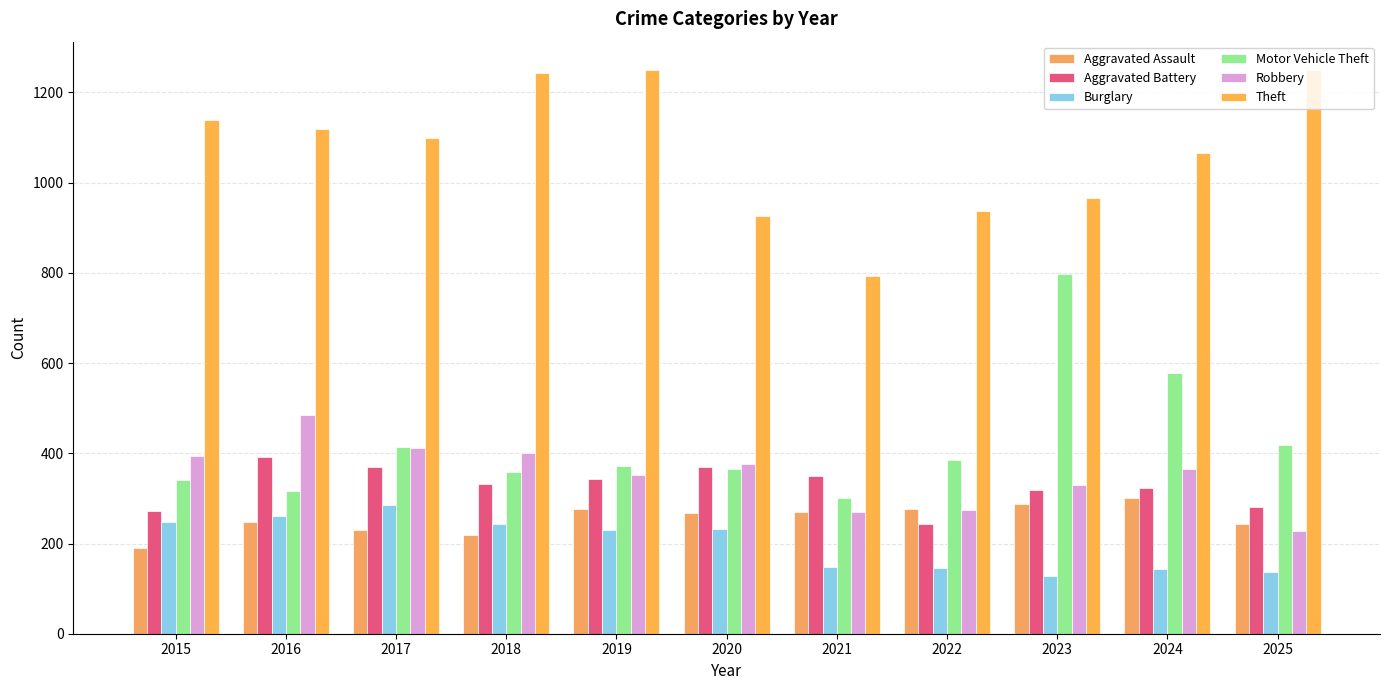

Rank the series by their maximum value, from highest to lowest.

Theft, Motor Vehicle Theft, Robbery, Aggravated Battery, Aggravated Assault, Burglary